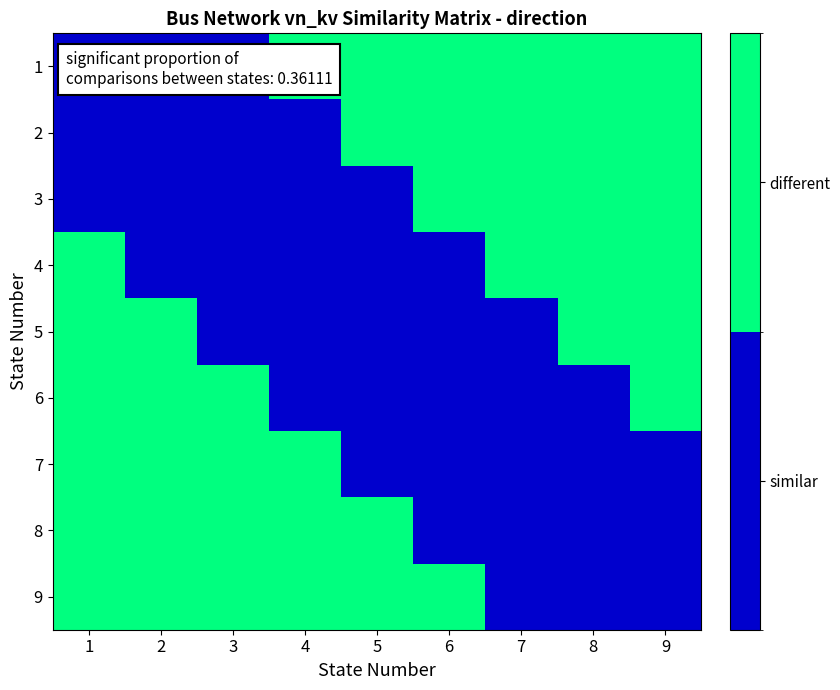

Reading right to left, what are all the values shown in this chart?

1: 9=1	8=1	7=1	6=1	5=1	4=1	3=0	2=0	1=0
2: 9=1	8=1	7=1	6=1	5=1	4=0	3=0	2=0	1=0
3: 9=1	8=1	7=1	6=1	5=0	4=0	3=0	2=0	1=0
4: 9=1	8=1	7=1	6=0	5=0	4=0	3=0	2=0	1=1
5: 9=1	8=1	7=0	6=0	5=0	4=0	3=0	2=1	1=1
6: 9=1	8=0	7=0	6=0	5=0	4=0	3=1	2=1	1=1
7: 9=0	8=0	7=0	6=0	5=0	4=1	3=1	2=1	1=1
8: 9=0	8=0	7=0	6=0	5=1	4=1	3=1	2=1	1=1
9: 9=0	8=0	7=0	6=1	5=1	4=1	3=1	2=1	1=1